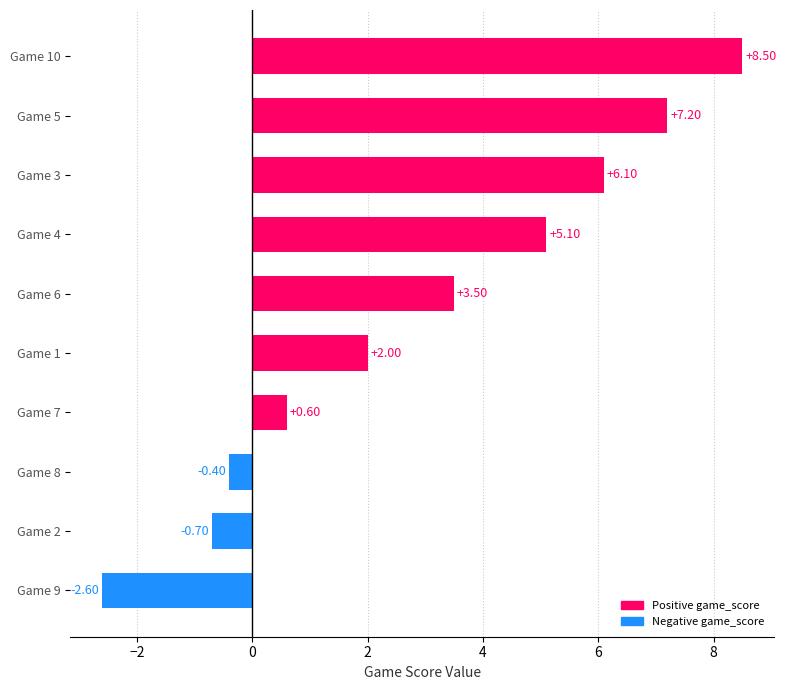

How many categories are shown in the chart?

10